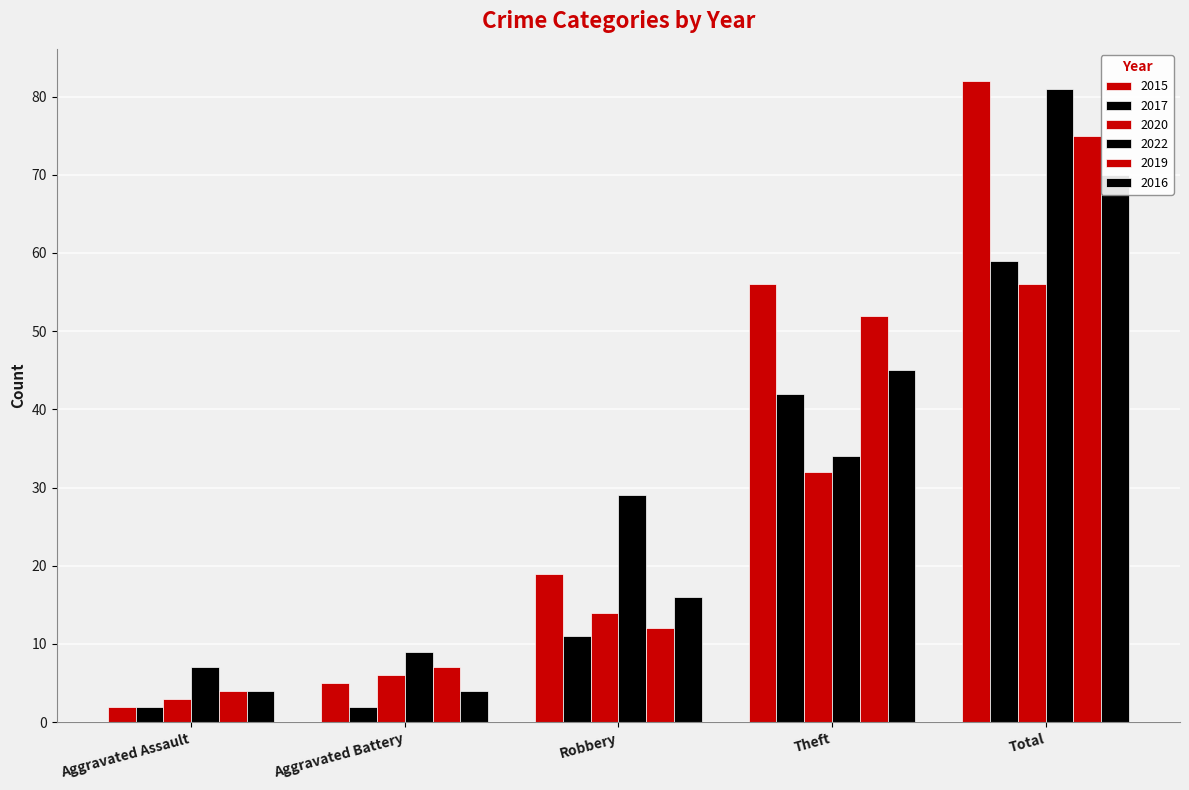

Is it true that 2022 equals 7 at Theft?

False